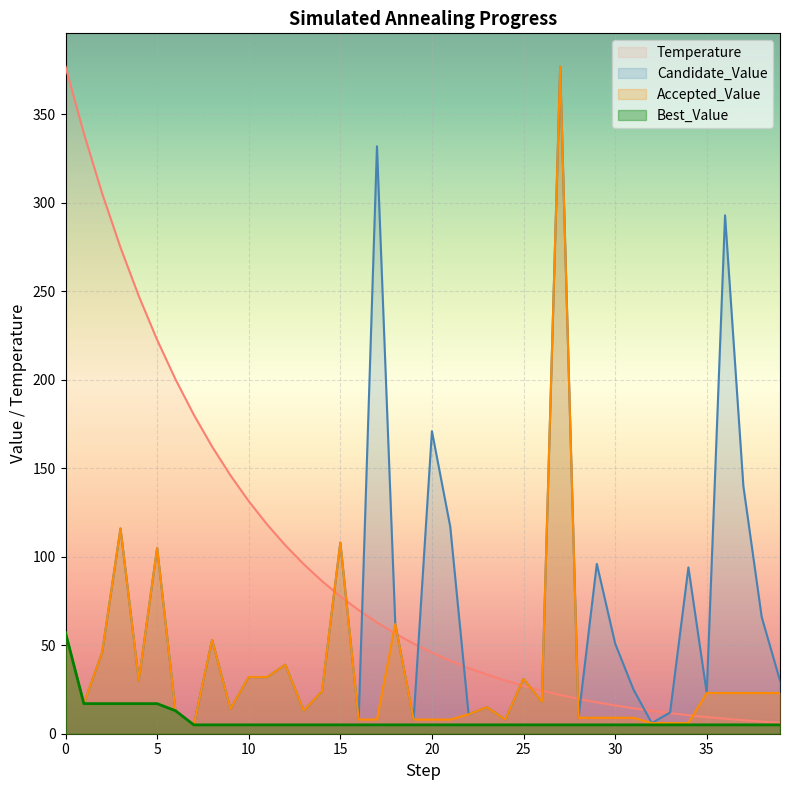

Does the chart display data point markers on the line(s)?

No